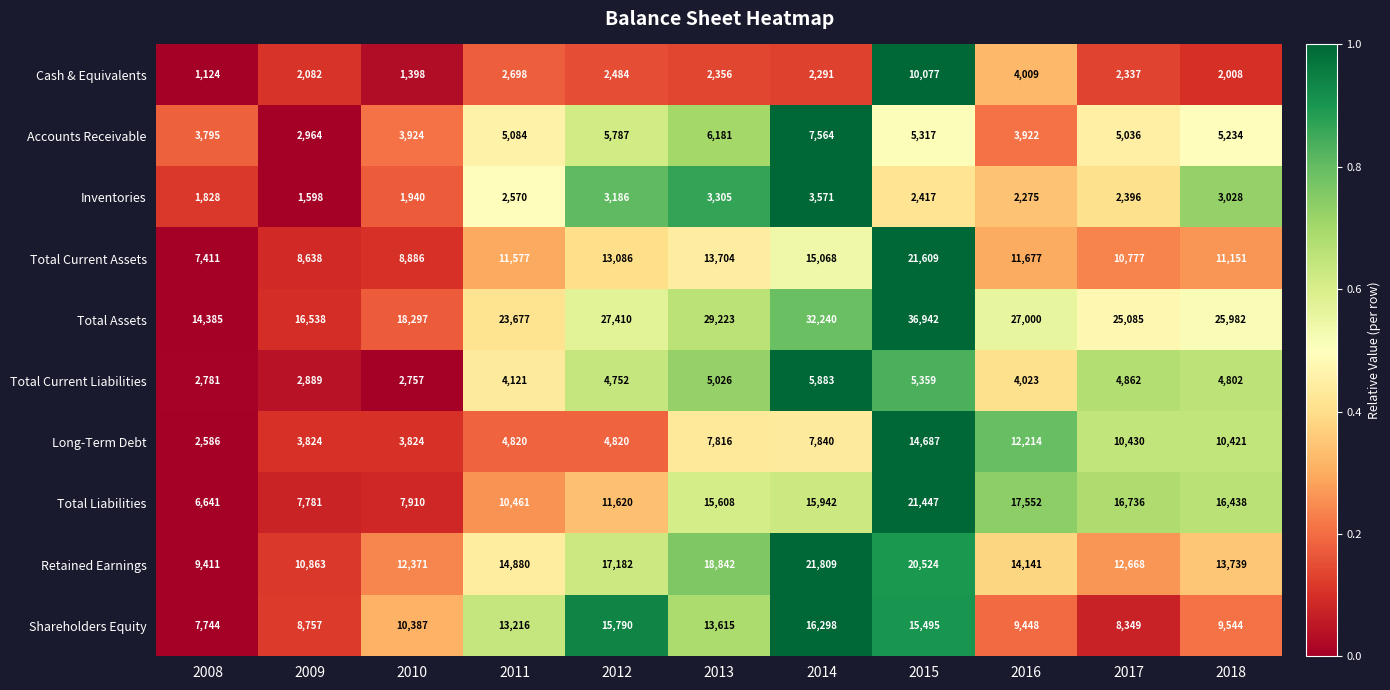

Between 2011 and 2018, which series saw the biggest shift?

Total Liabilities